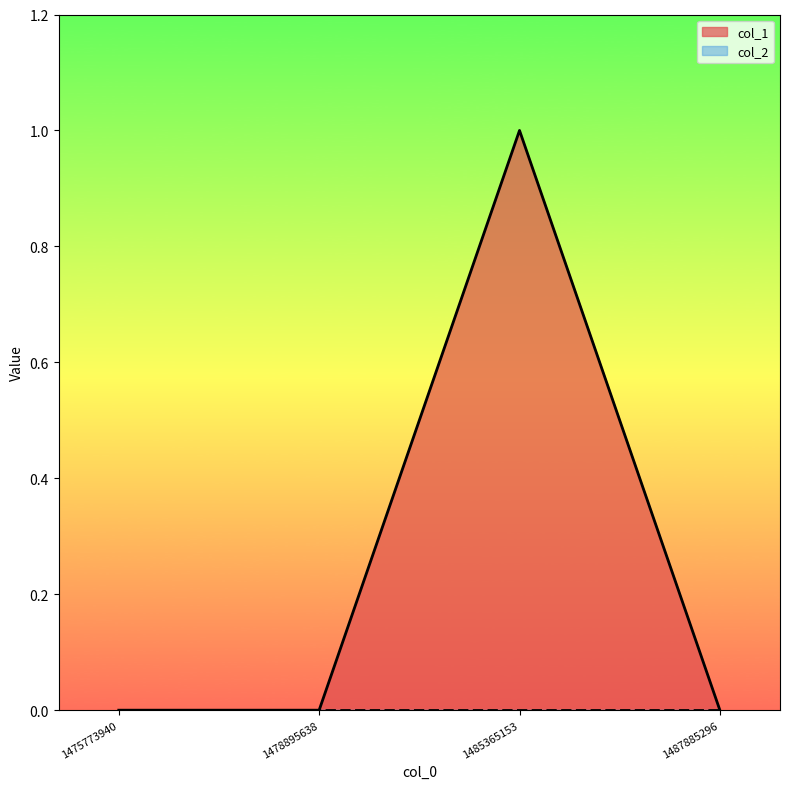

Is it true that the value at 1485365153 is 2?

False